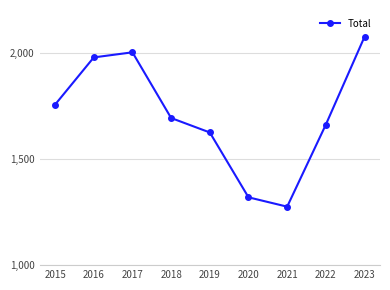

Count the number of data series in this chart.

1